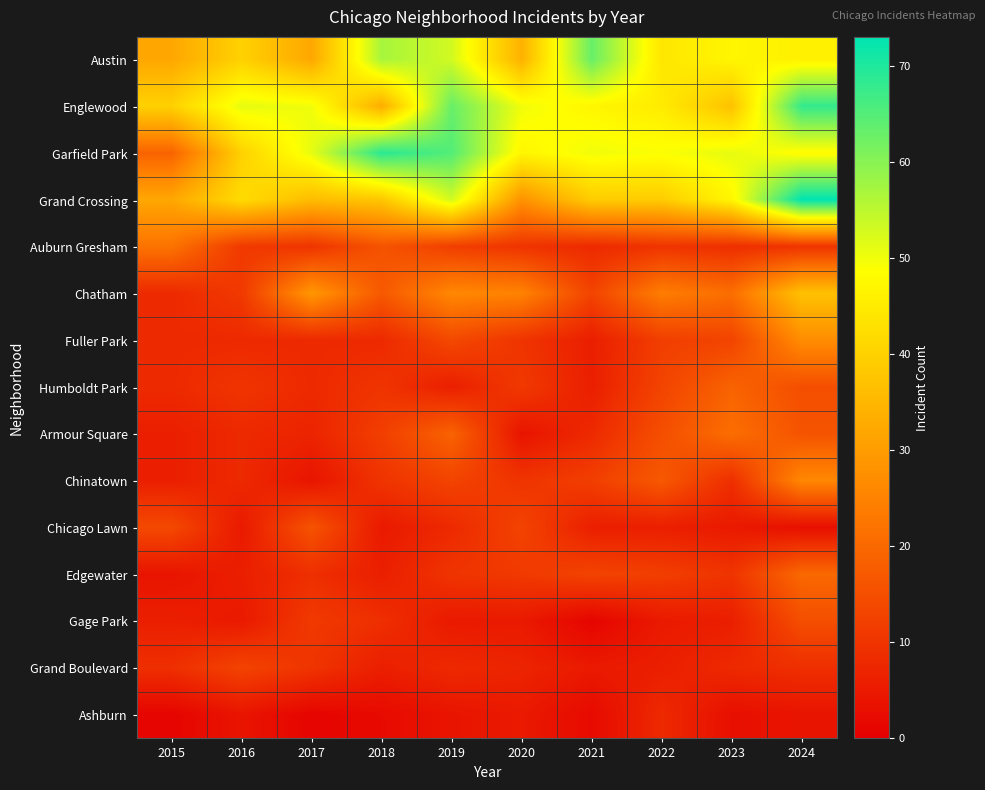

Between 2016 and 2019, which series saw the biggest shift?

Garfield Park